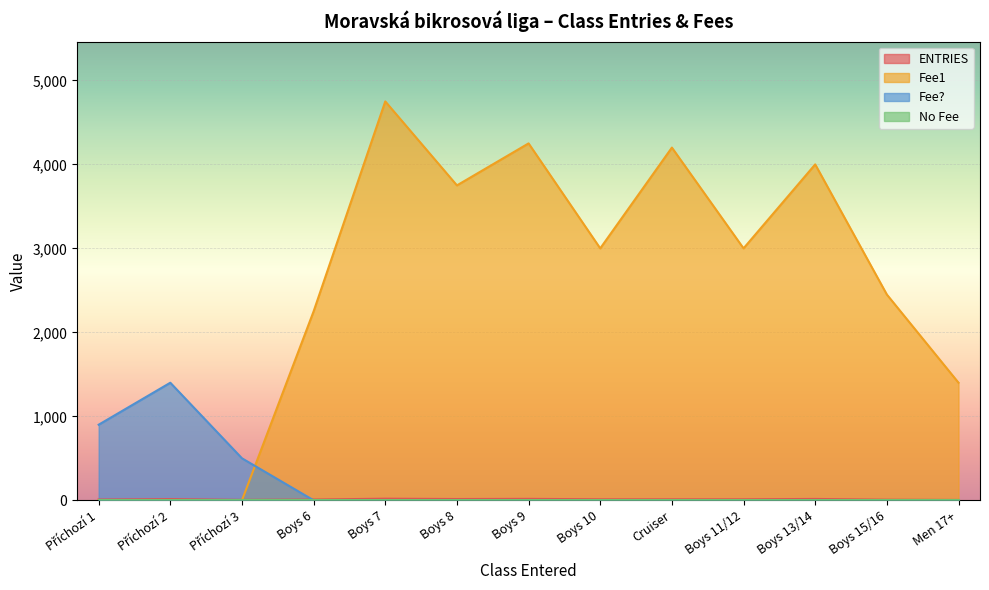

What is the difference between the highest and lowest values at Boys 11/12?

3000